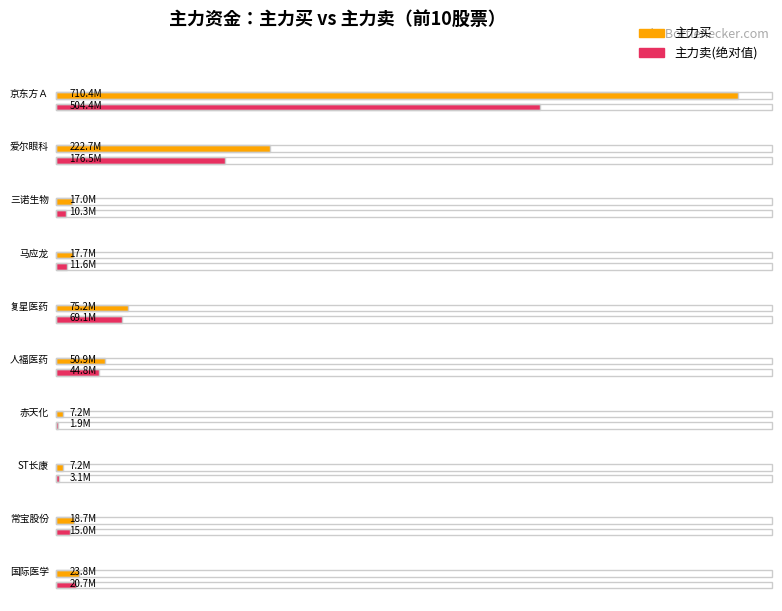

What is the sum of the 净额 values at 京东方Ａ and 三诺生物?

212697811